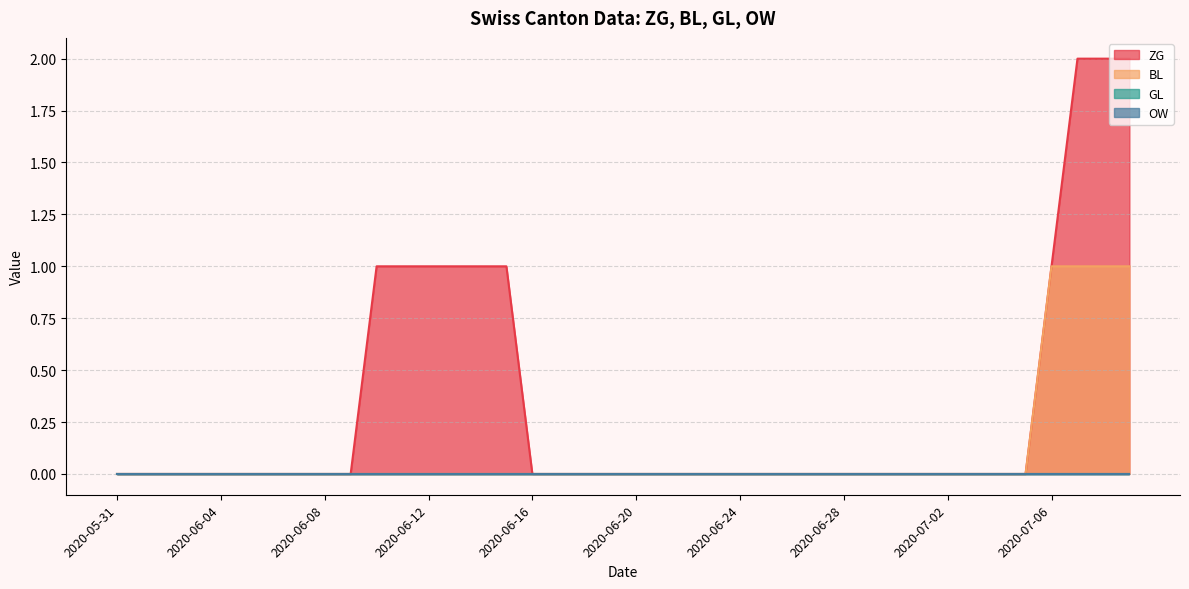

What is the label of the 24th point from the left?

2020-06-23